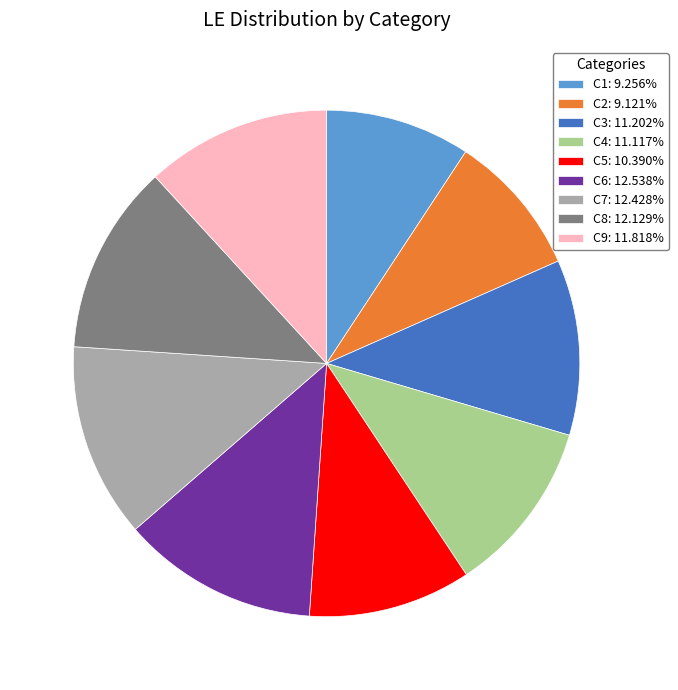

Is there any slice that represents more than half of the pie?

No